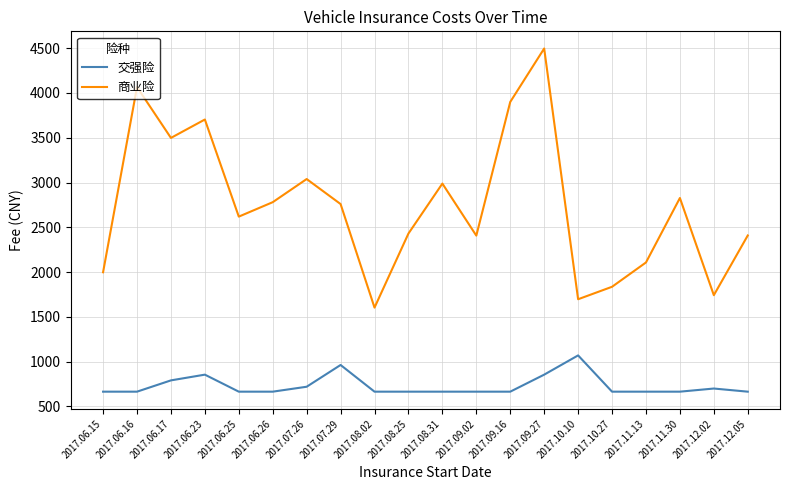

What is the difference between the maximum and minimum values in the 交强险 series?

405.0